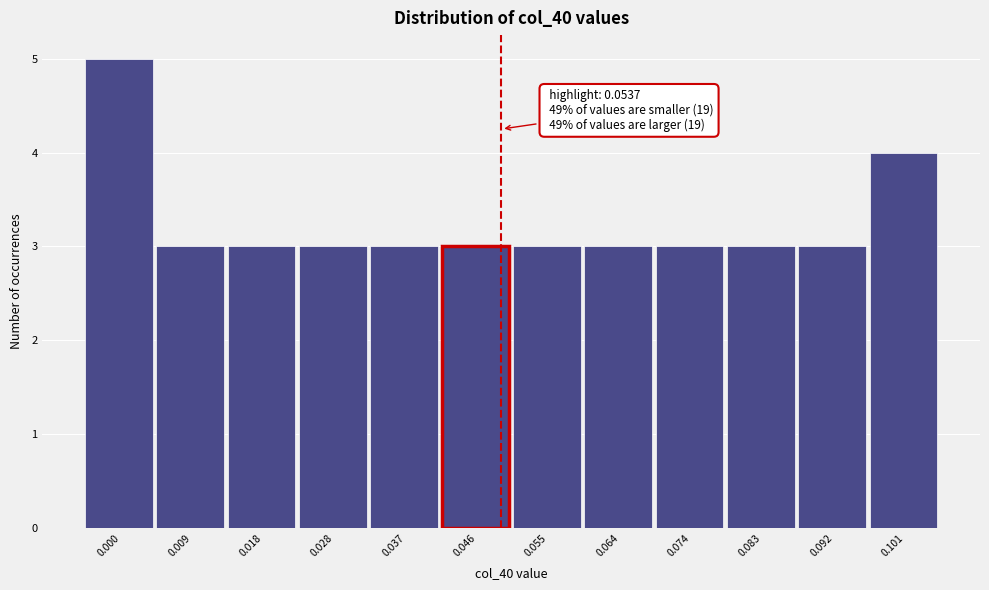

Reading right to left, what are all the values shown in this chart?

0.101=4	0.092=3	0.083=3	0.074=3	0.064=3	0.055=3	0.046=3	0.037=3	0.028=3	0.018=3	0.009=3	0.000=5